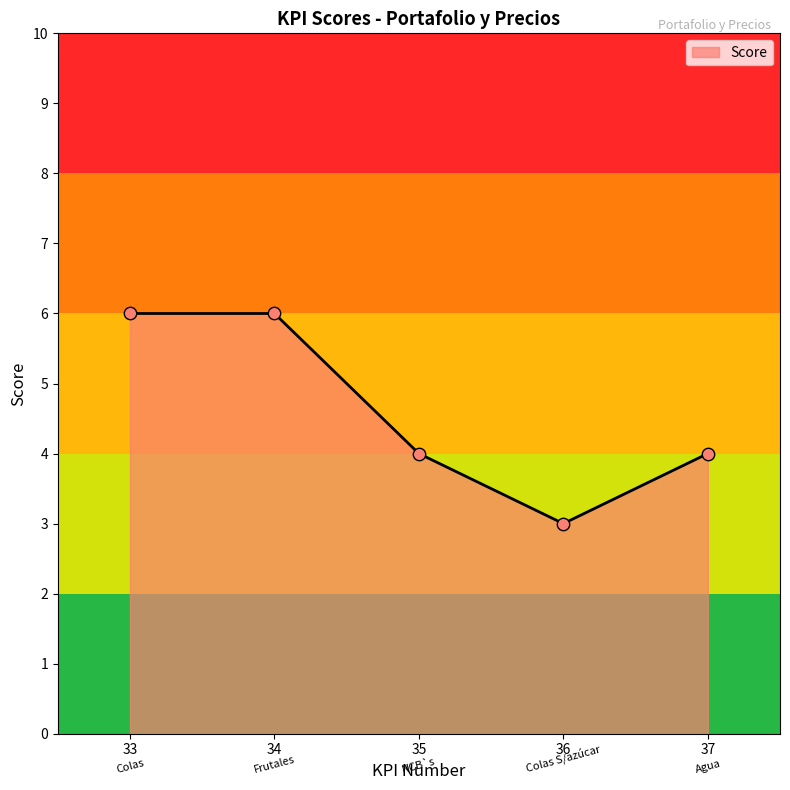

What is the ratio of the value at 36 to the value at 35?

0.8